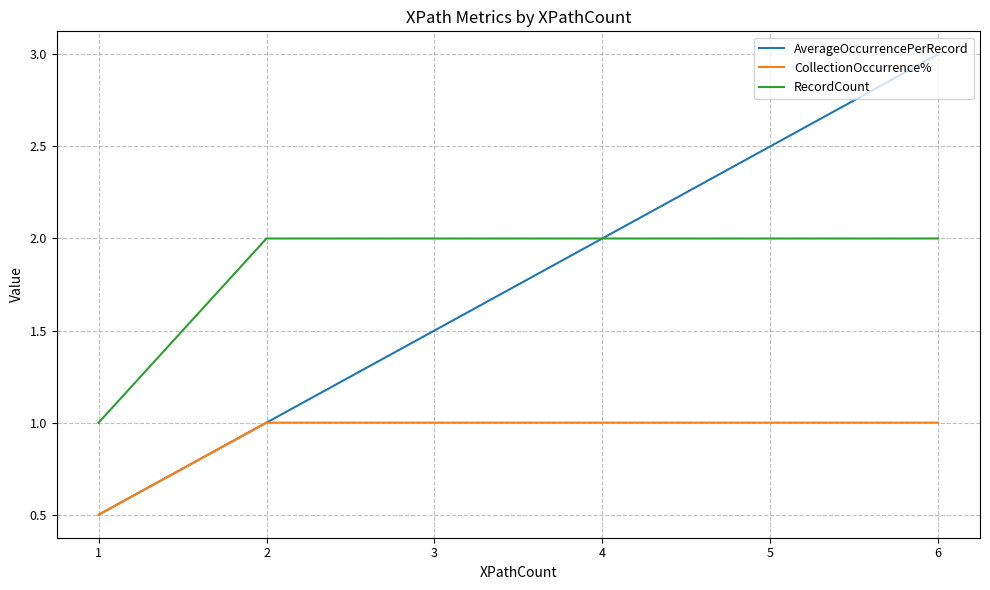

True or false: CollectionOccurrence% and RecordCount intersect in this chart.

False